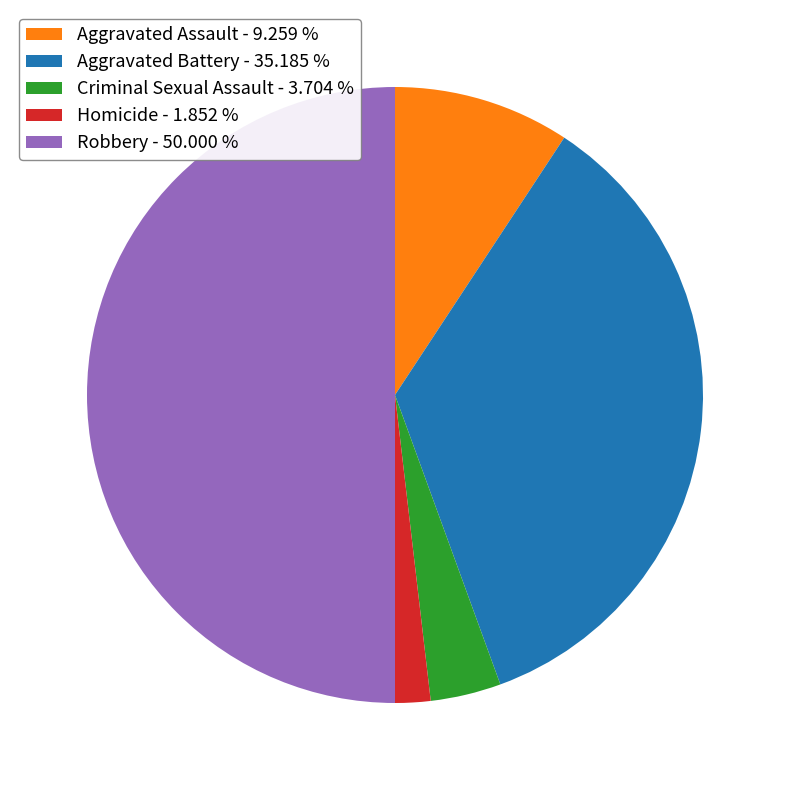

True or false: Criminal Sexual Assault accounts for 4% of the total.

True